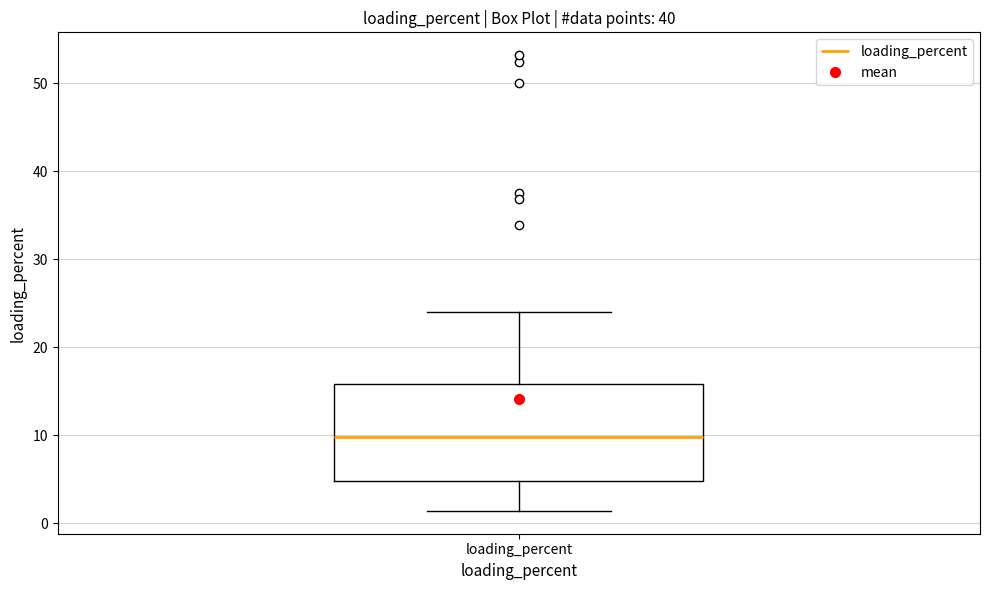

Transcribe this box plot: give where the median line is, the range the box spans, and where the two whiskers end, as read against the y-axis. The values are not printed on the chart, so give them approximately, as read against the axis.

median 10, box 5 to 16, whiskers 1 to 24